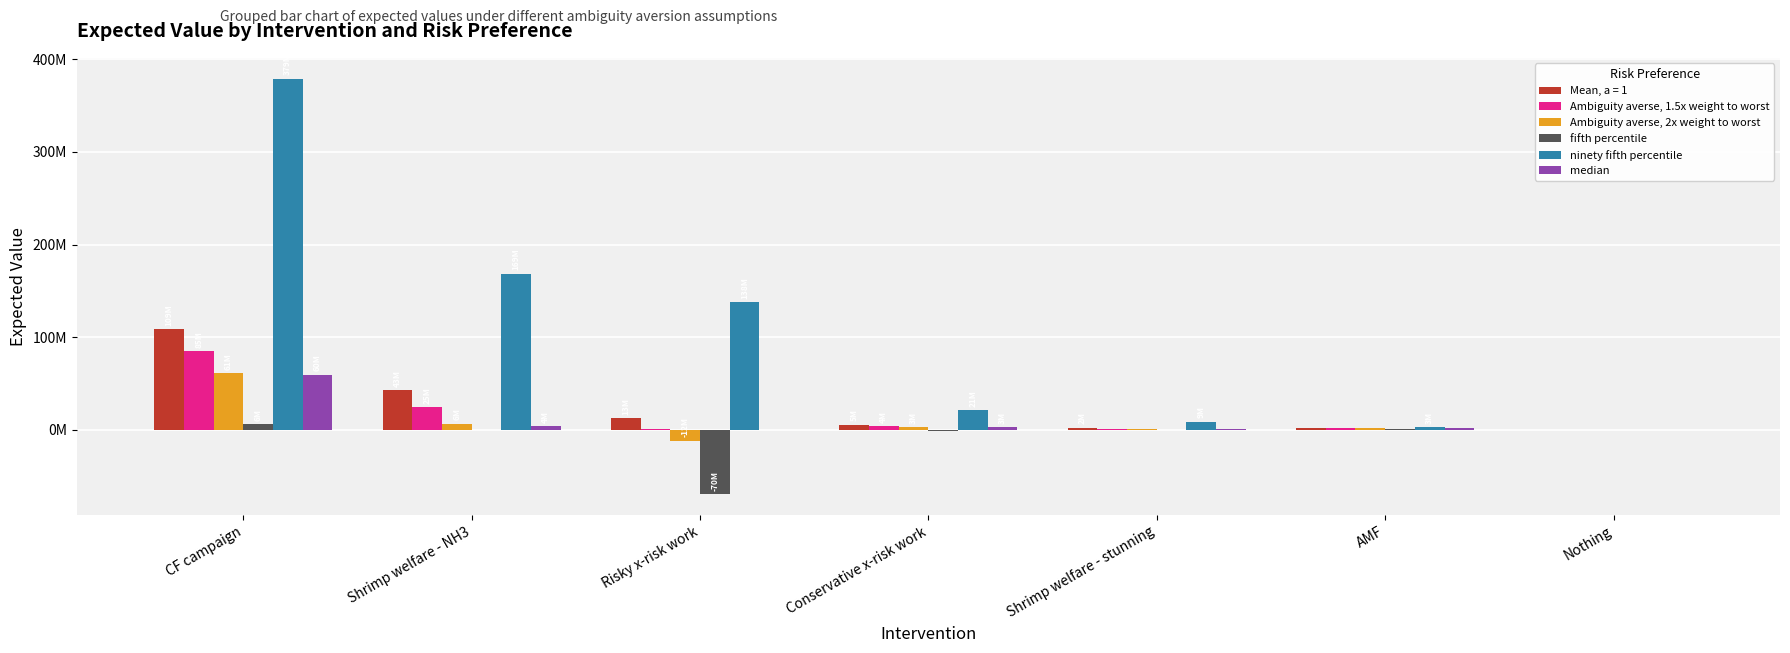

What are all the series names shown in the legend?

Mean, a = 1, Ambiguity averse, 1.5x weight to worst, Ambiguity averse, 2x weight to worst, fifth percentile, ninety fifth percentile, median